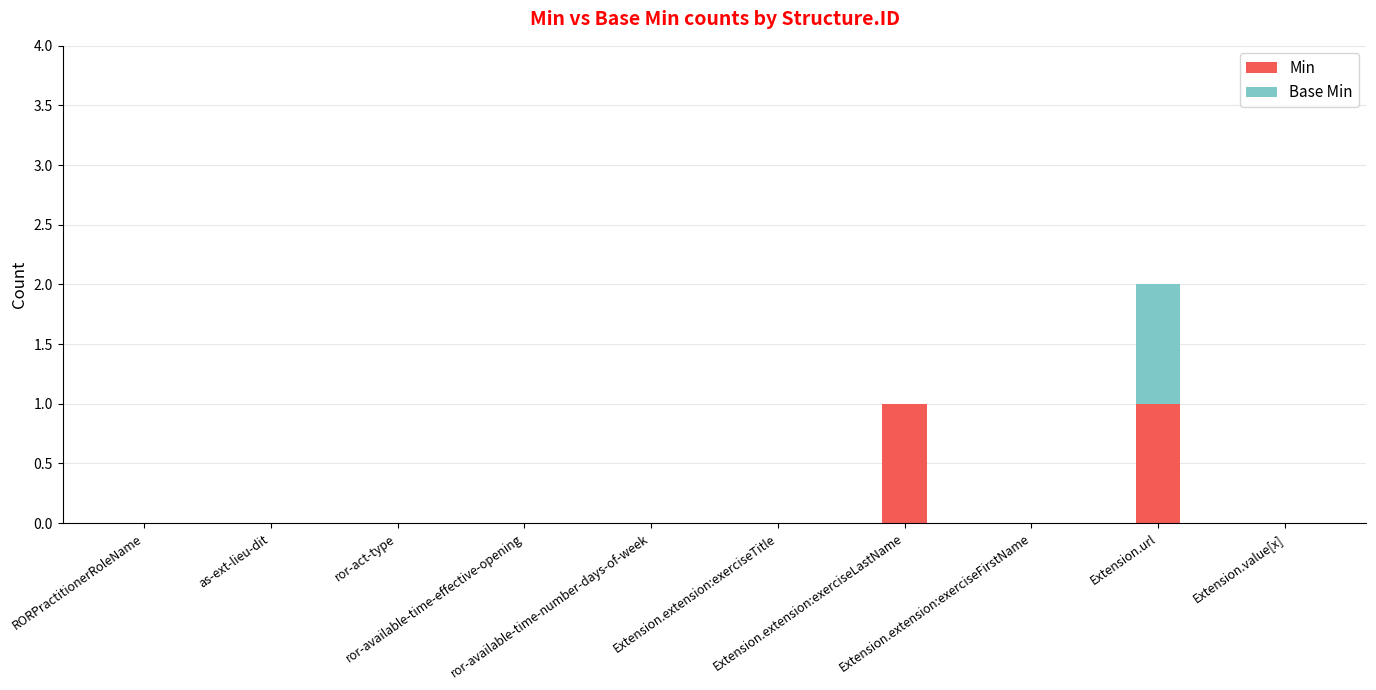

Are the bars horizontal?

No